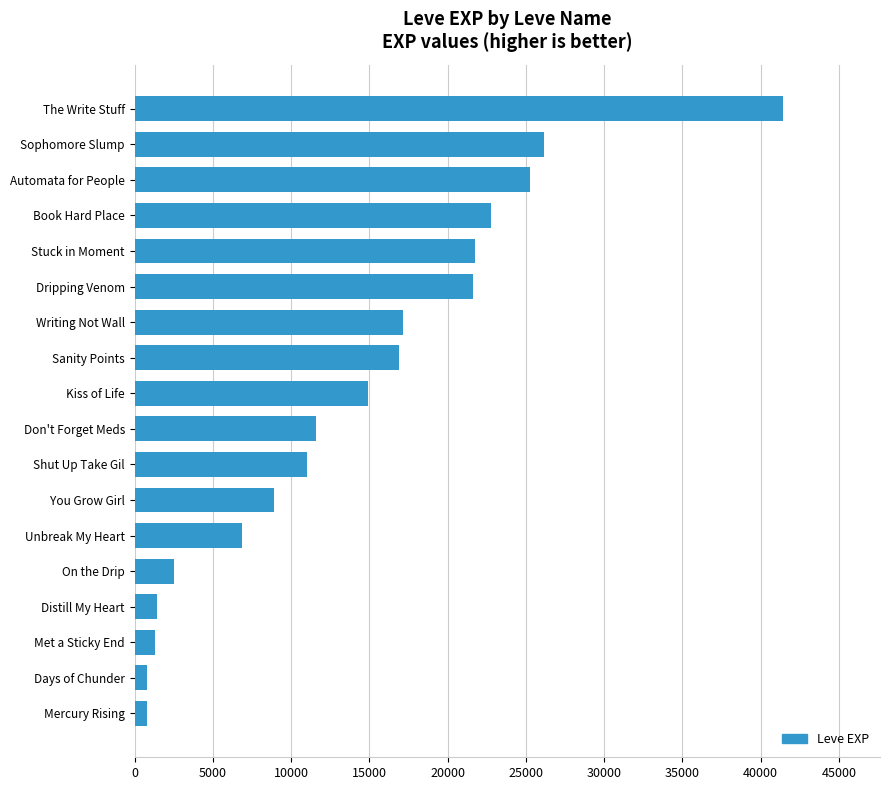

The value at Automata for People is 16435. True or false?

False